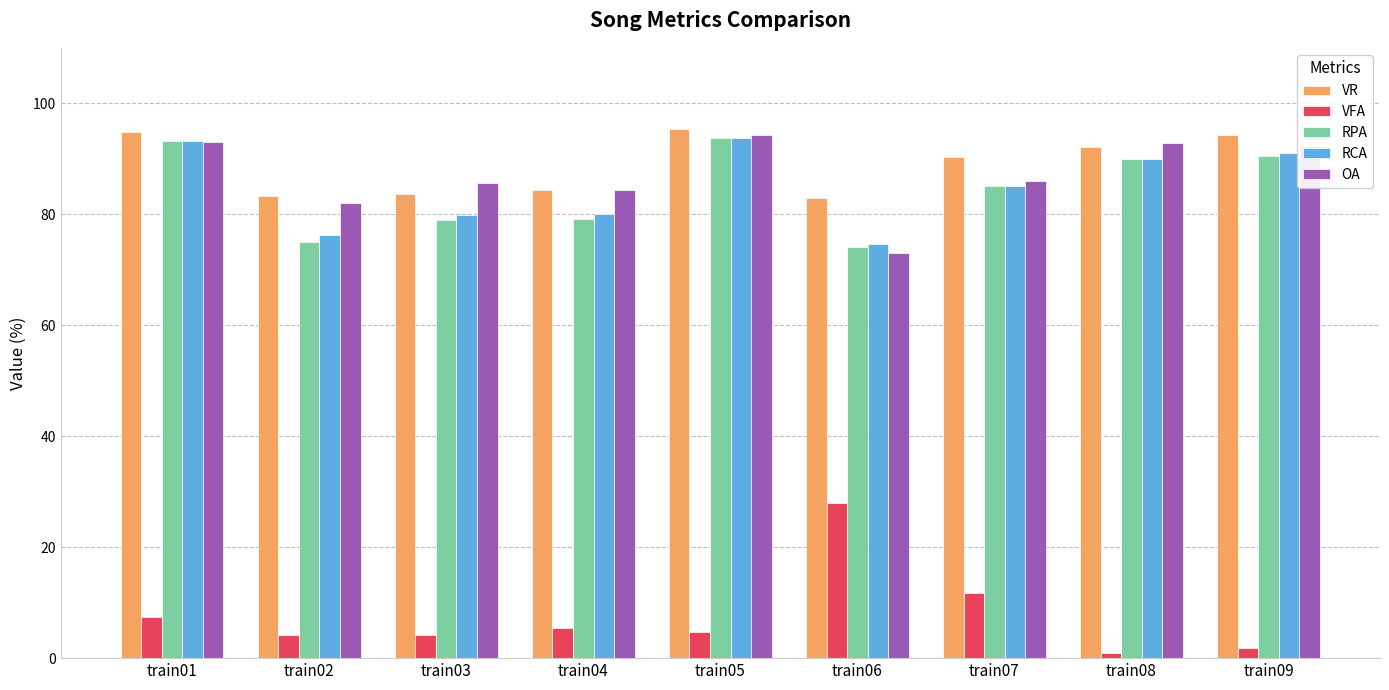

Between train02 and train05, which series saw the biggest shift?

RPA